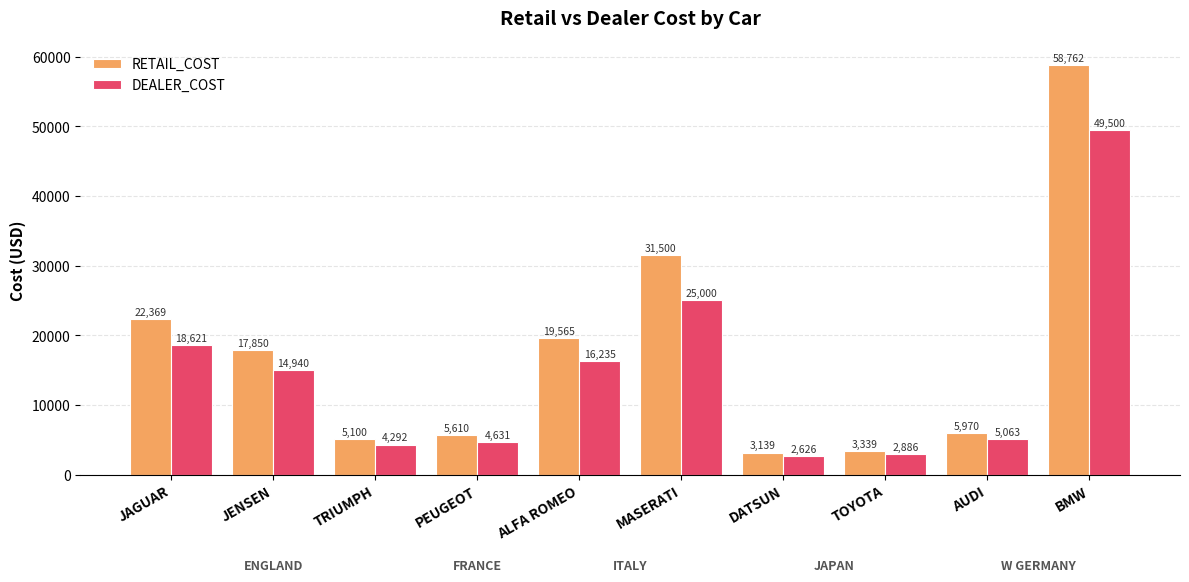

What is the difference between the maximum and minimum values in the RETAIL_COST series?

55623